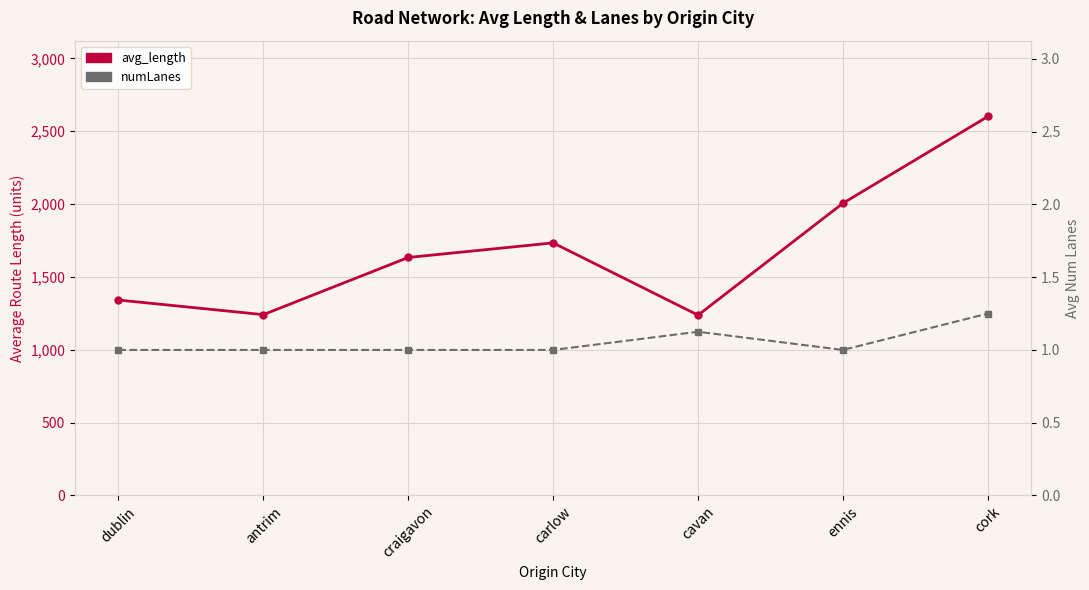

What is the value of the numLanes point at the 4th from the left?

1.0